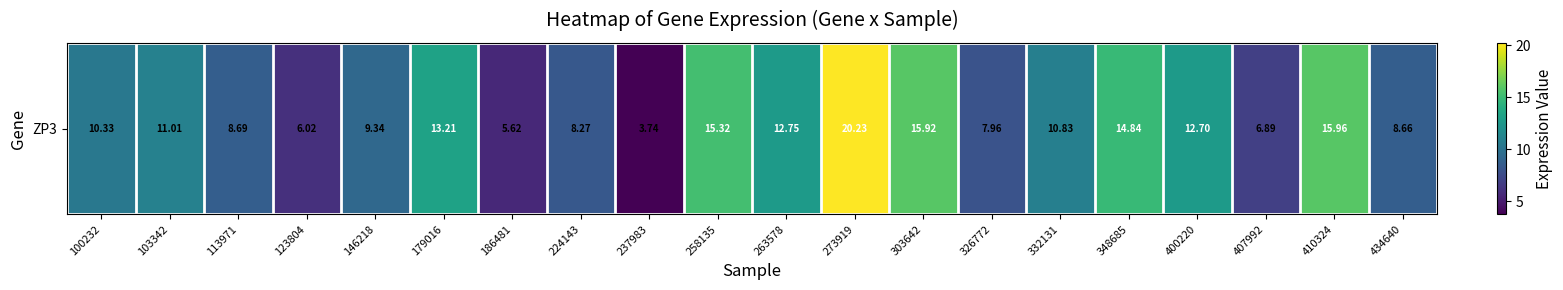

Reading right to left, transcribe all the data shown in this chart.

434640=8.7	410324=16.0	407992=6.9	400220=12.7	348685=14.8	332131=10.8	326772=8.0	303642=15.9	273919=20.2	263578=12.8	258135=15.3	237983=3.7	224143=8.3	186481=5.6	179016=13.2	146218=9.3	123804=6.0	113971=8.7	103342=11.0	100232=10.3